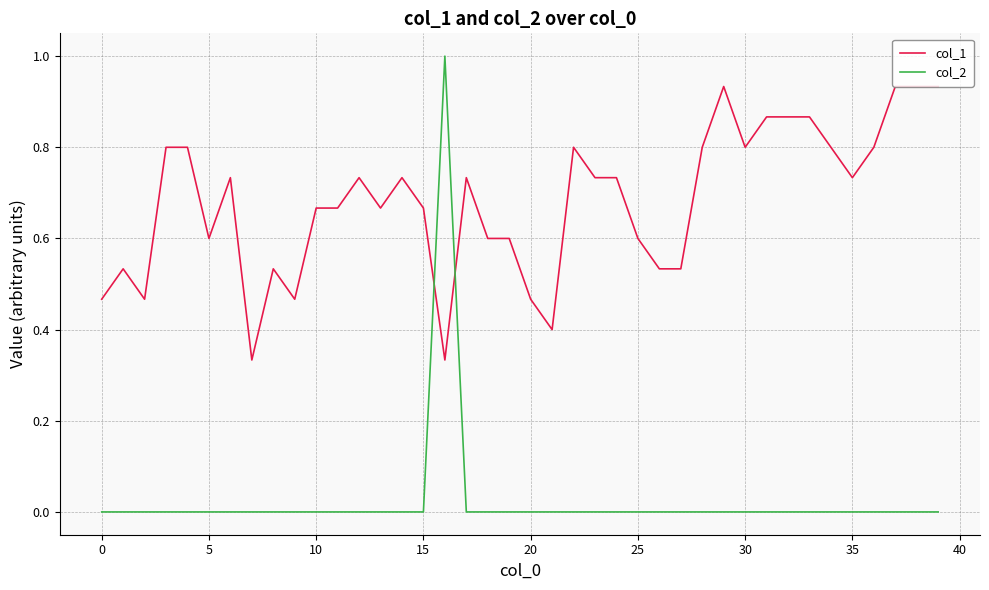

True or false: col_2 and col_1 cross at least once.

True